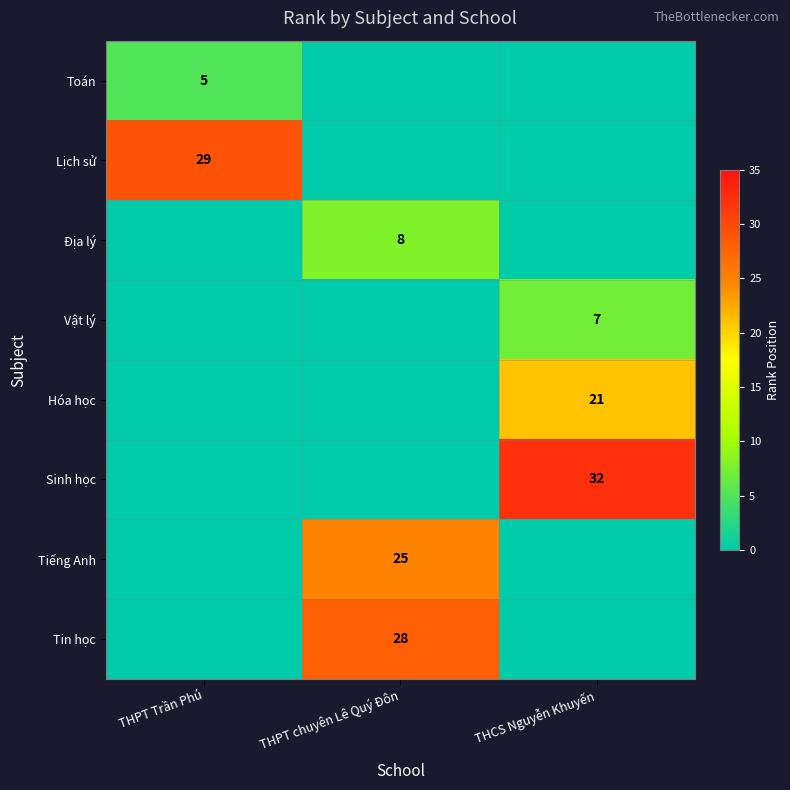

What is the difference between the highest and lowest values at THCS Nguyễn Khuyến?

32